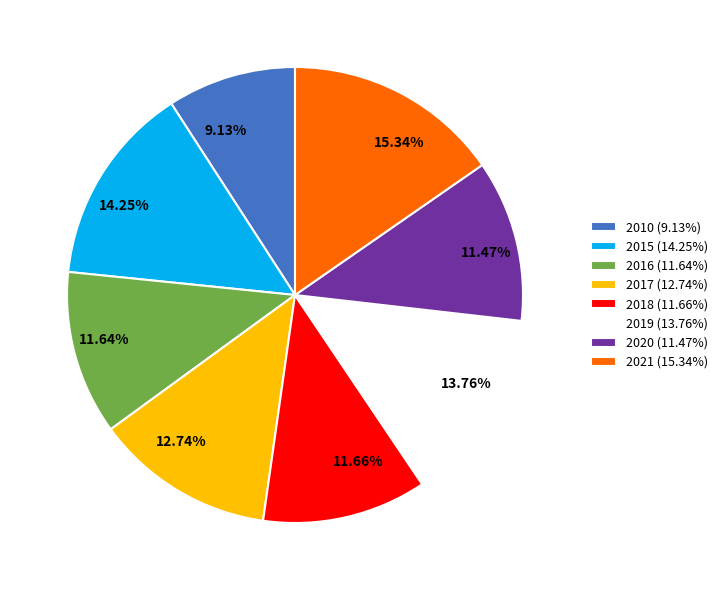

How many segments does this pie chart have?

8